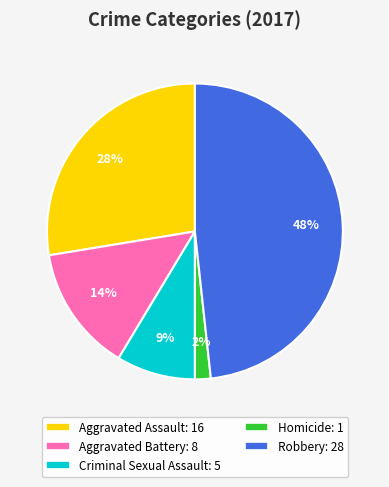

Does Robbery account for over 50% of the chart?

No